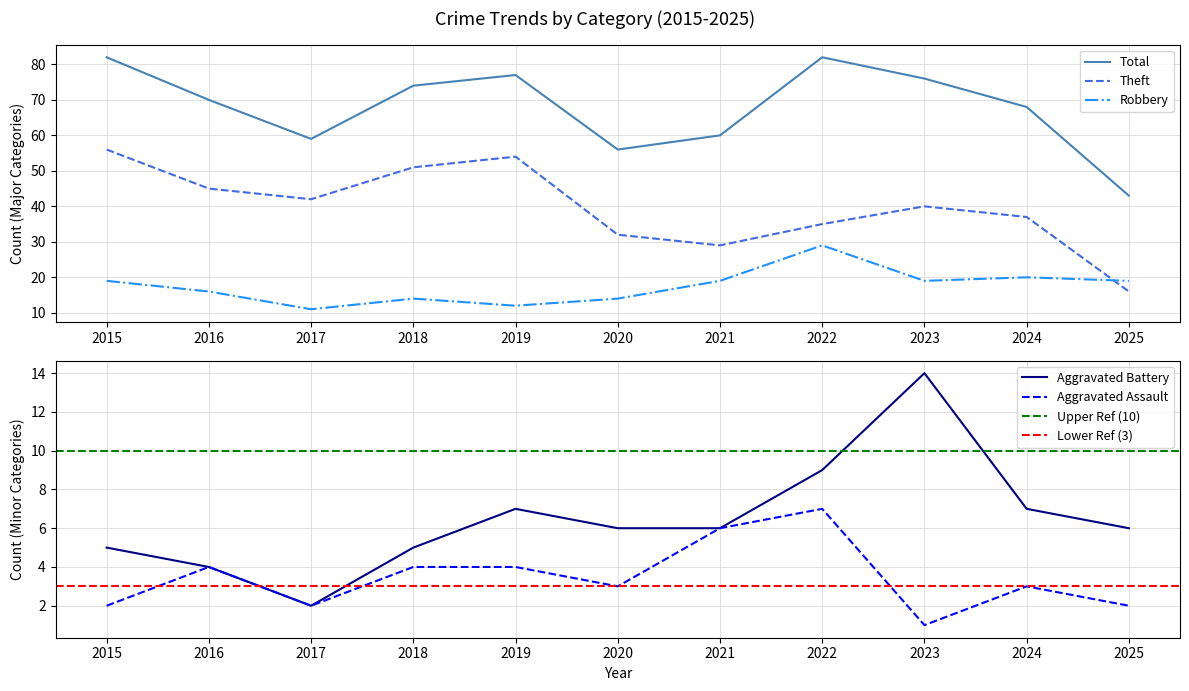

Does the chart have visible grid lines?

Yes